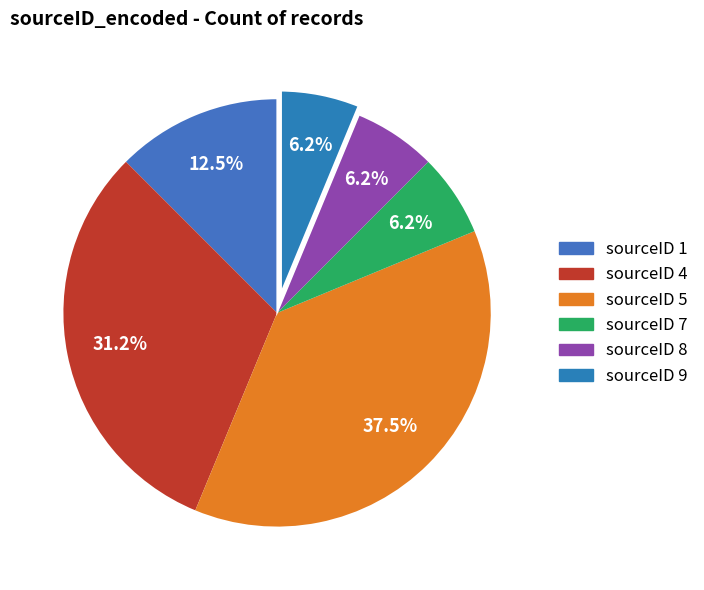

To the nearest percent, what is the difference between the largest and smallest slice percentages?

31%